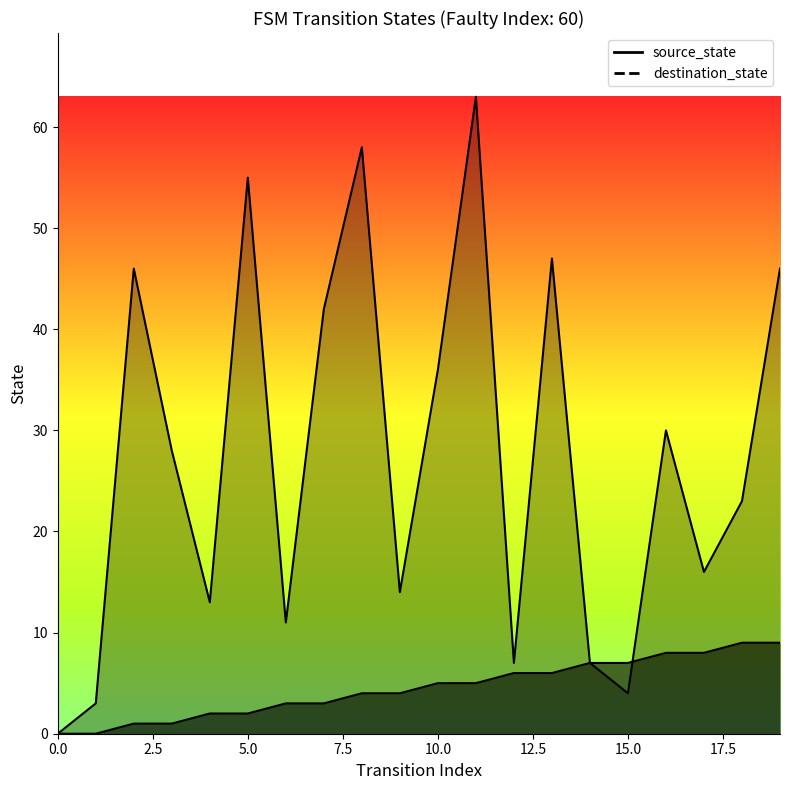

List the labels in order of destination_state value, largest first.

11, 8, 5, 13, 2, 19, 7, 10, 16, 3, 18, 17, 9, 4, 6, 12, 14, 15, 1, 0